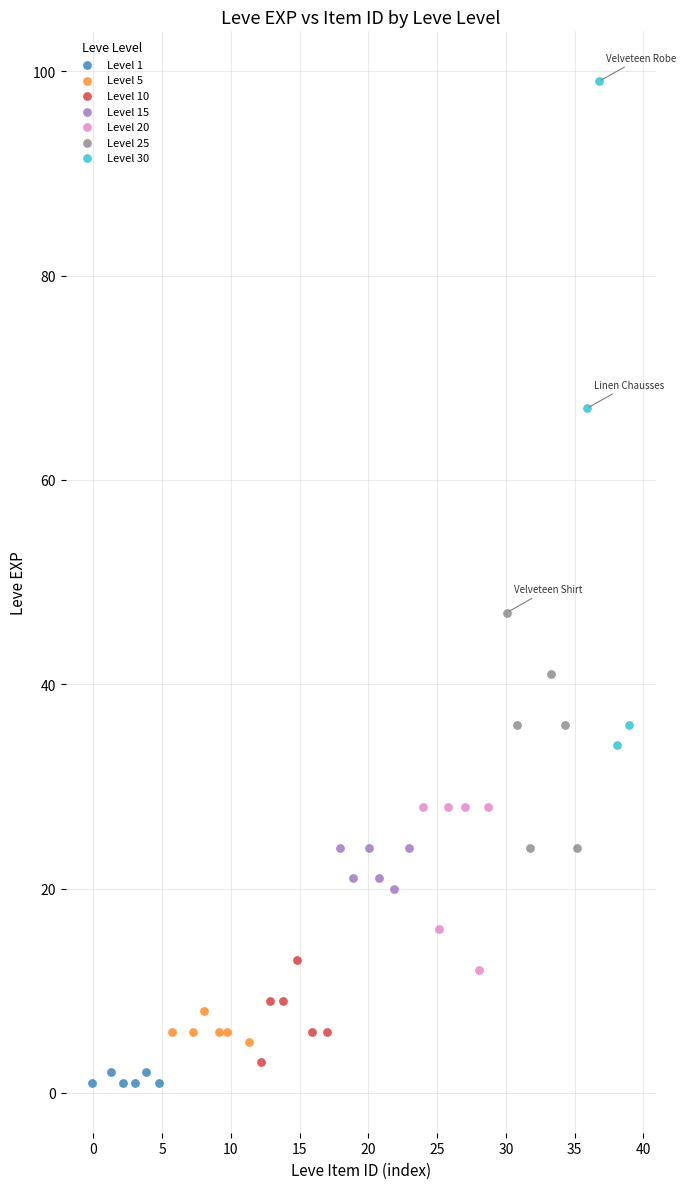

Which series has the widest spread of Y values?

Level 30